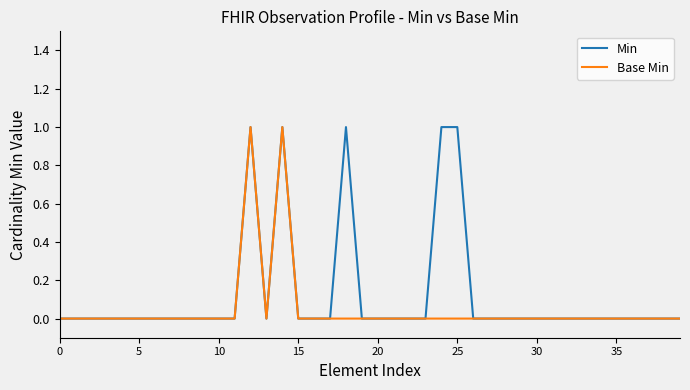

Which series has the largest total across all categories?

Min